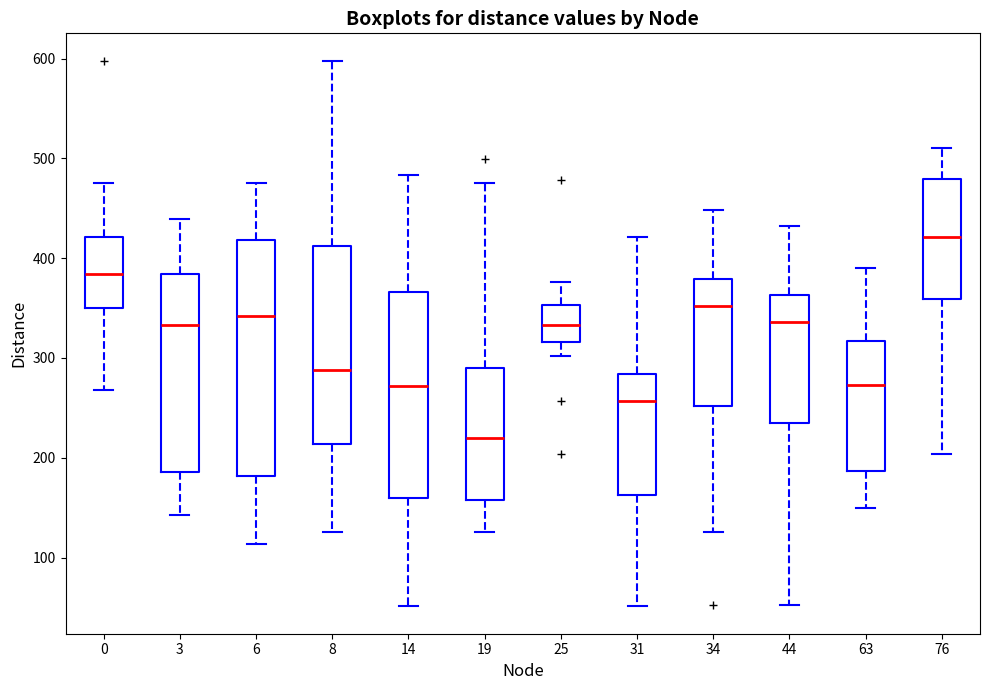

Reading left to right, read every box against the y-axis: the position of its median line, the range the box covers, and the ends of its whiskers. The values are not printed on the chart, so give them approximately, as read against the axis.

0: median 380, box 350 to 420, whiskers 270 to 480
3: median 330, box 190 to 380, whiskers 140 to 440
6: median 340, box 180 to 420, whiskers 110 to 480
8: median 290, box 210 to 410, whiskers 130 to 600
14: median 270, box 160 to 370, whiskers 50 to 480
19: median 220, box 160 to 290, whiskers 130 to 480
25: median 330, box 320 to 350, whiskers 300 to 380
31: median 260, box 160 to 280, whiskers 50 to 420
34: median 350, box 250 to 380, whiskers 130 to 450
44: median 340, box 230 to 360, whiskers 50 to 430
63: median 270, box 190 to 320, whiskers 150 to 390
76: median 420, box 360 to 480, whiskers 200 to 510